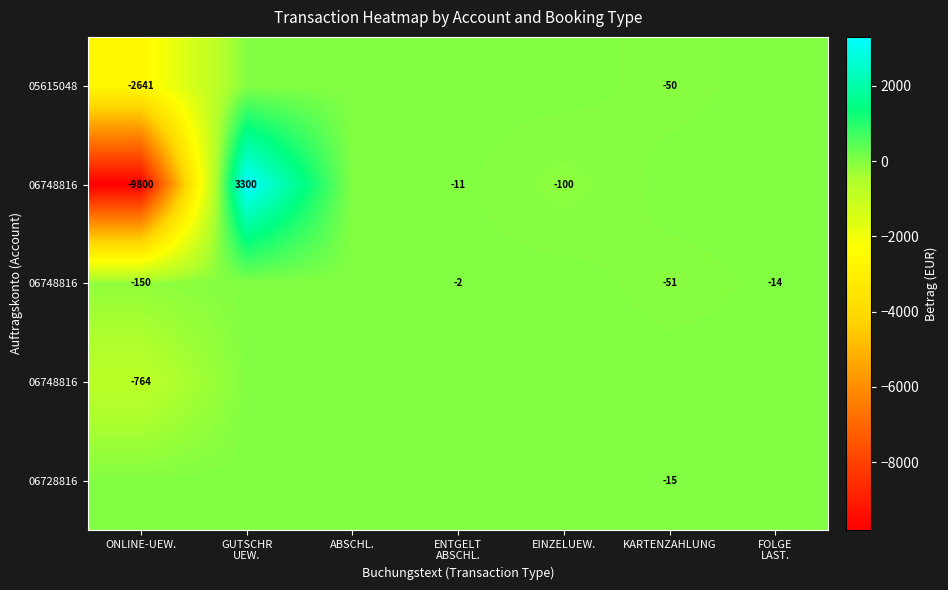

At which category is the sum across all series the highest?

GUTSCHR
UEW.